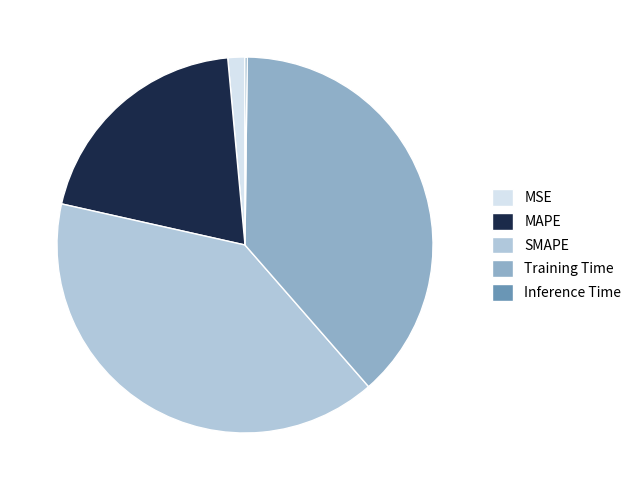

What is the largest slice in the pie chart?

SMAPE